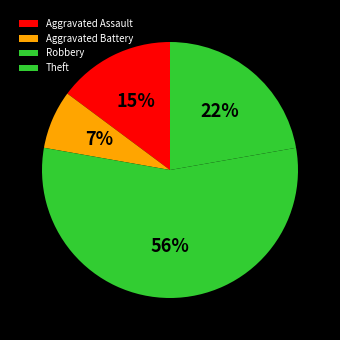

Combined, do Robbery and Aggravated Battery account for over 50%?

Yes